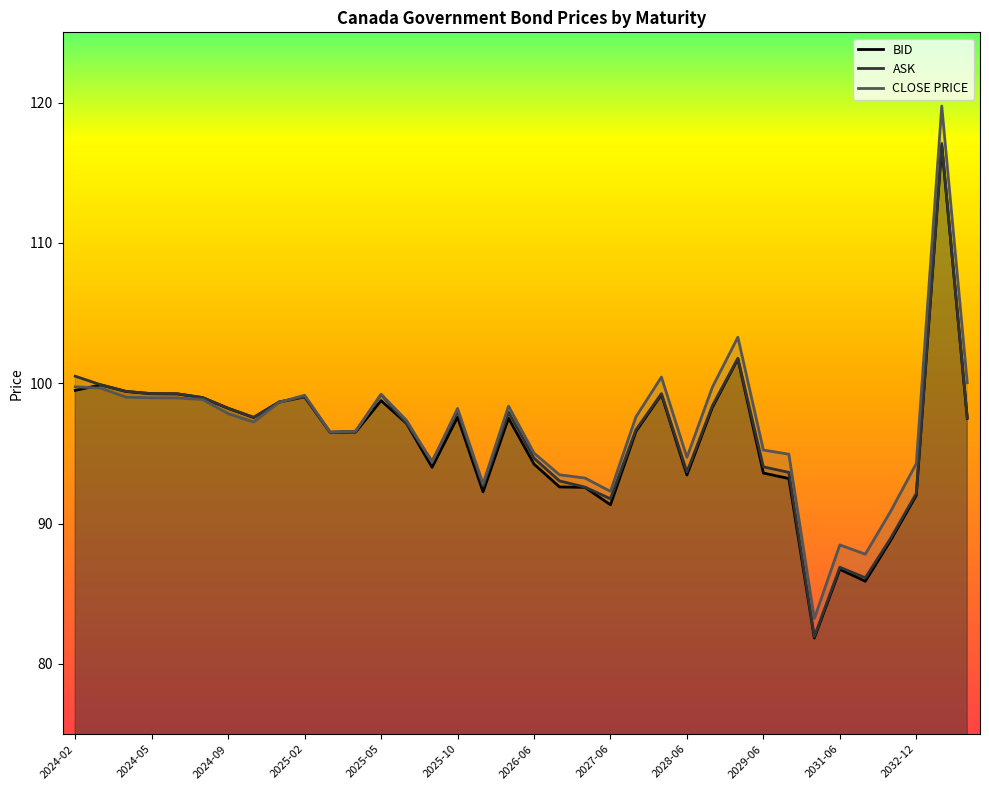

What is the sum of all CLOSE PRICE values?

3485.9